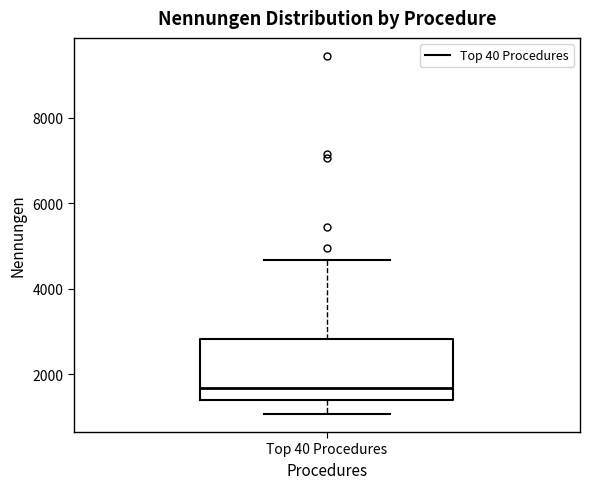

Transcribe this box plot: give where the median line is, the range the box spans, and where the two whiskers end, as read against the y-axis. The values are not printed on the chart, so give them approximately, as read against the axis.

median 1600, box 1400 to 2800, whiskers 1000 to 4600